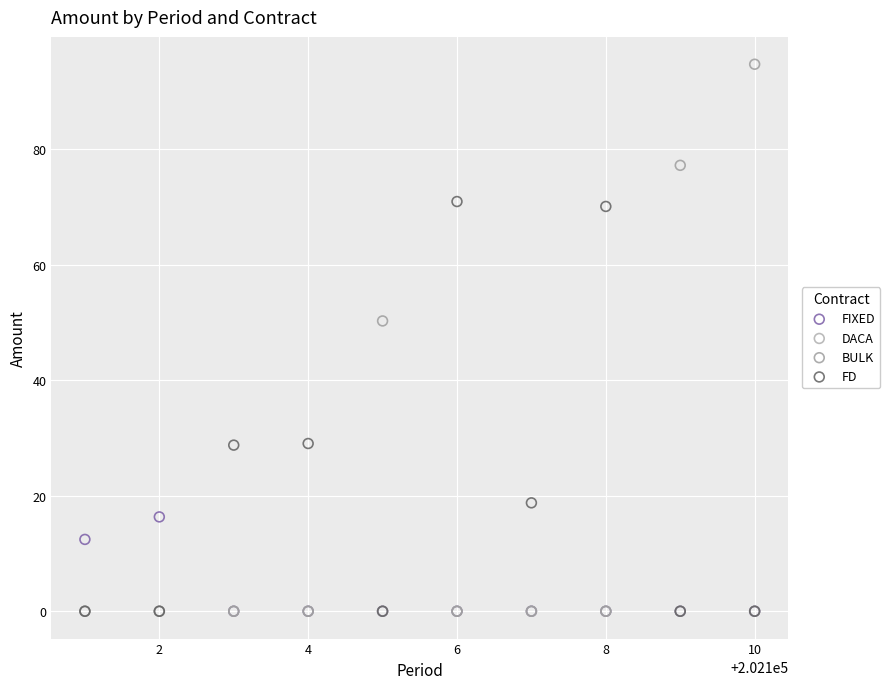

In the BULK series, what Y value is closest to 47?

50.2